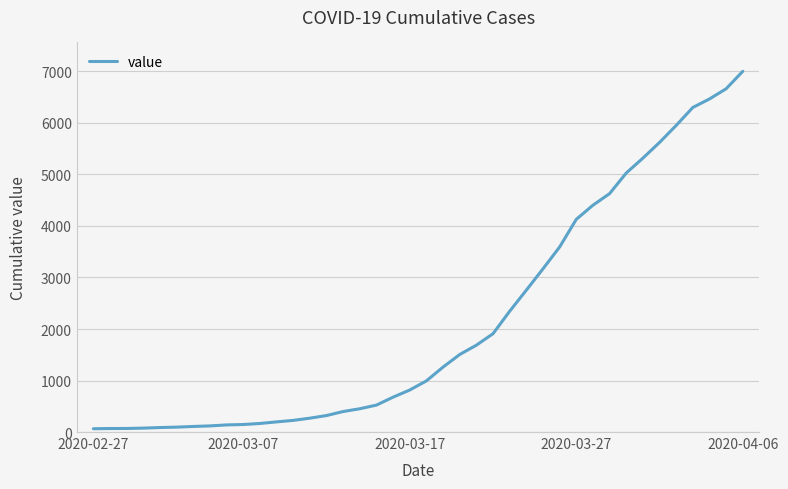

What is the difference between the maximum and minimum values?

6939